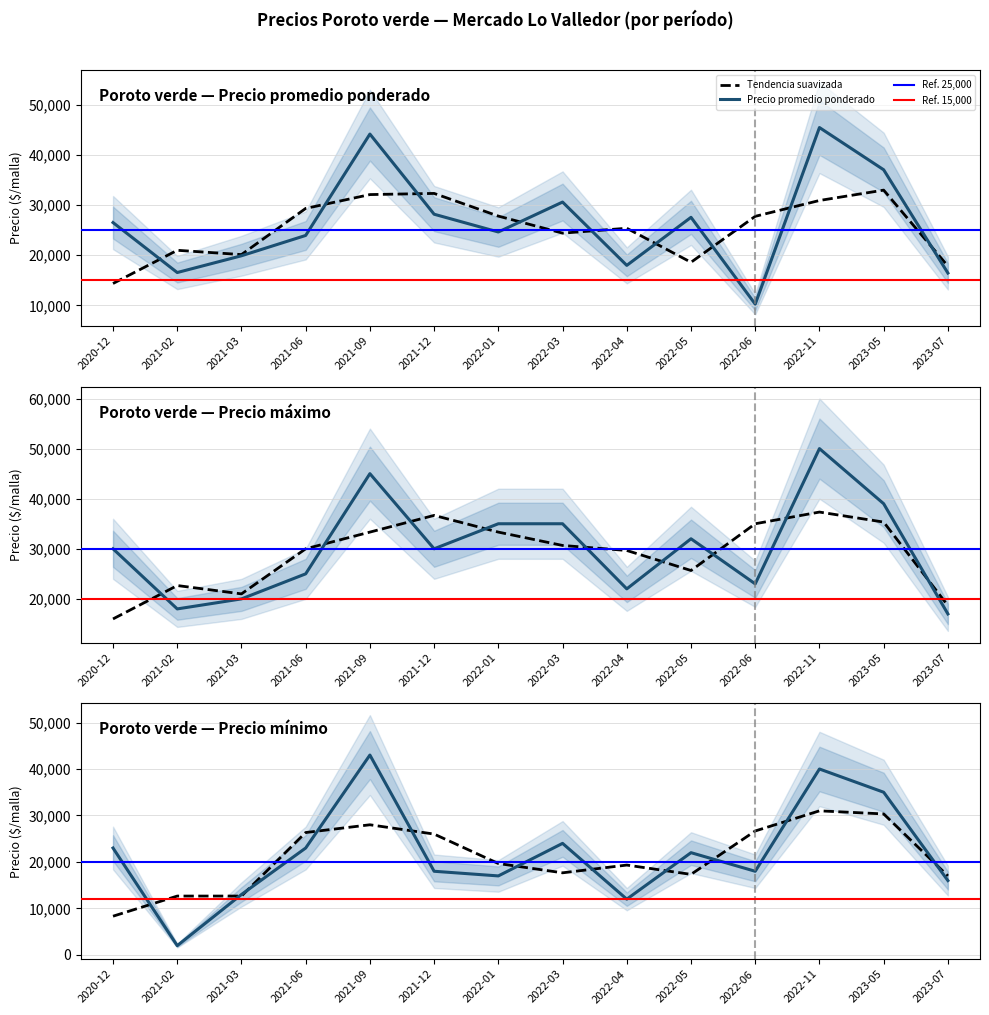

Where do Precio minimo and Precio promedio ponderado first cross each other?

2022-05 and 2022-06